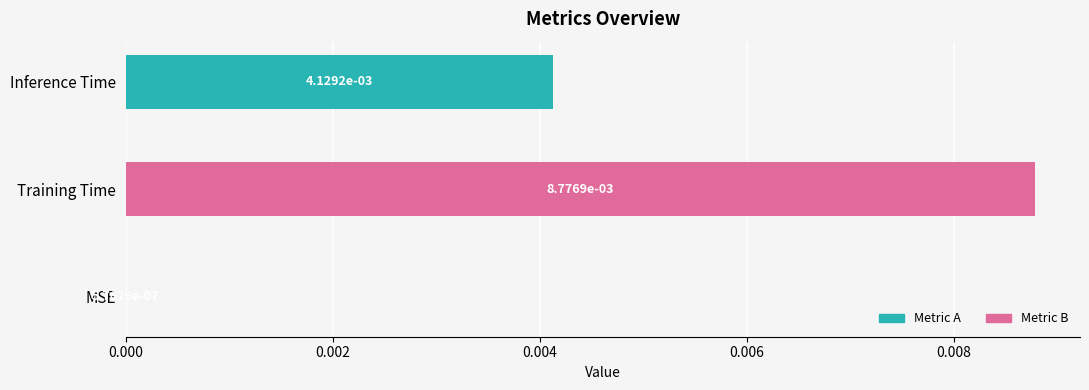

Count the number of categories in the chart.

3